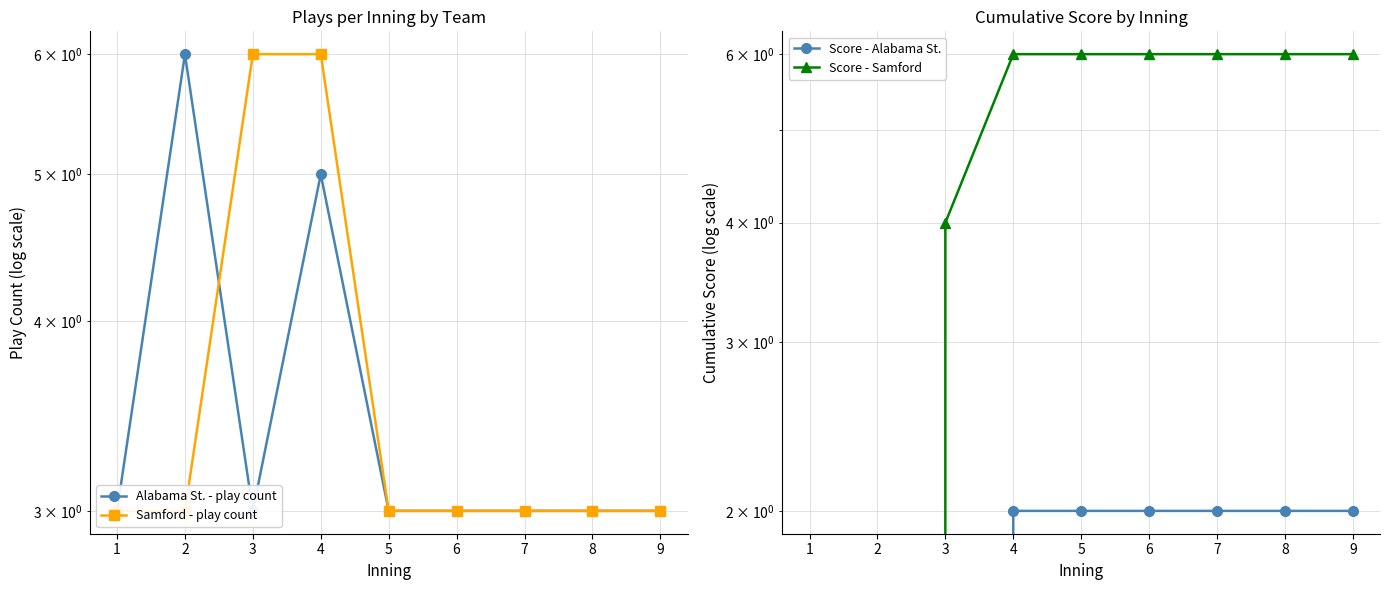

Reading left to right, extract all data points from this chart.

Alabama St. - play count: 1=3	2=6	3=3	4=5	5=3	6=3	7=3	8=3	9=3
Samford - play count: 1=3	2=3	3=6	4=6	5=3	6=3	7=3	8=3	9=3
Score - Alabama St.: 1=0	2=0	3=0	4=2	5=2	6=2	7=2	8=2	9=2
Score - Samford: 1=0	2=0	3=4	4=6	5=6	6=6	7=6	8=6	9=6